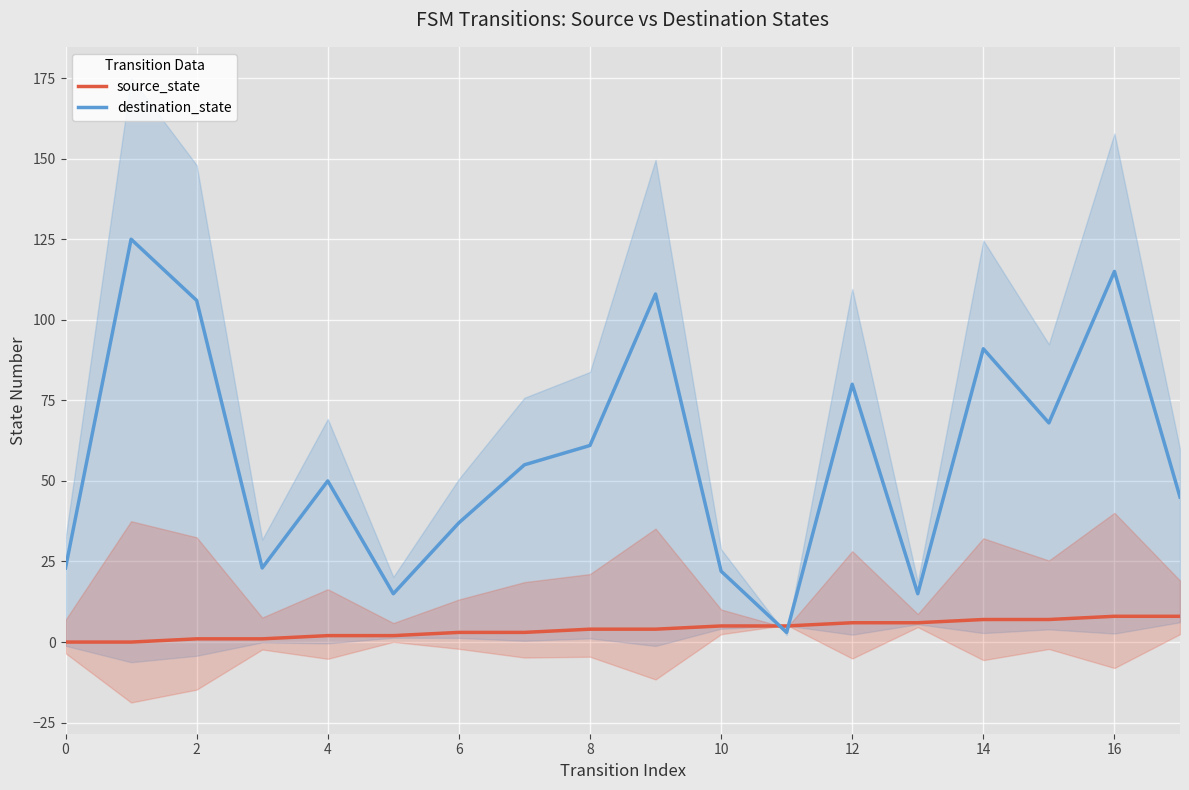

True or false: destination_state has a value of 38 at 14.

False